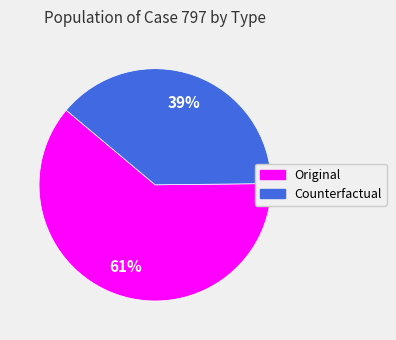

Which category has the biggest portion of the pie?

Original